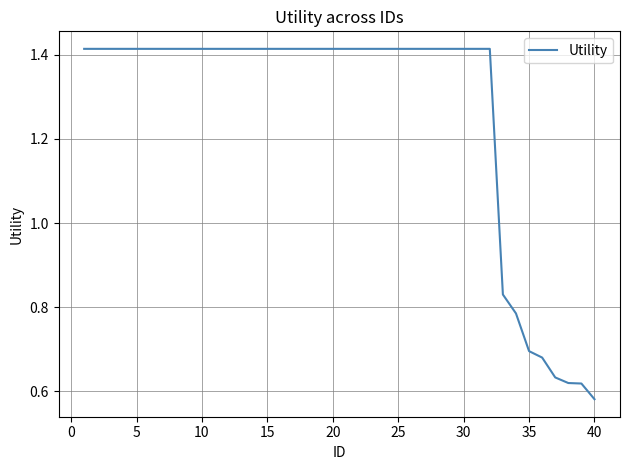

True or false: the data has more than 2 interior local peaks.

False